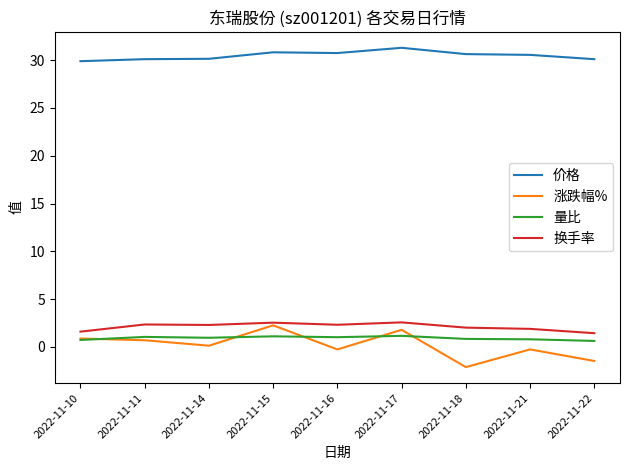

Where is the first local minimum for 涨跌幅%?

2022-11-14